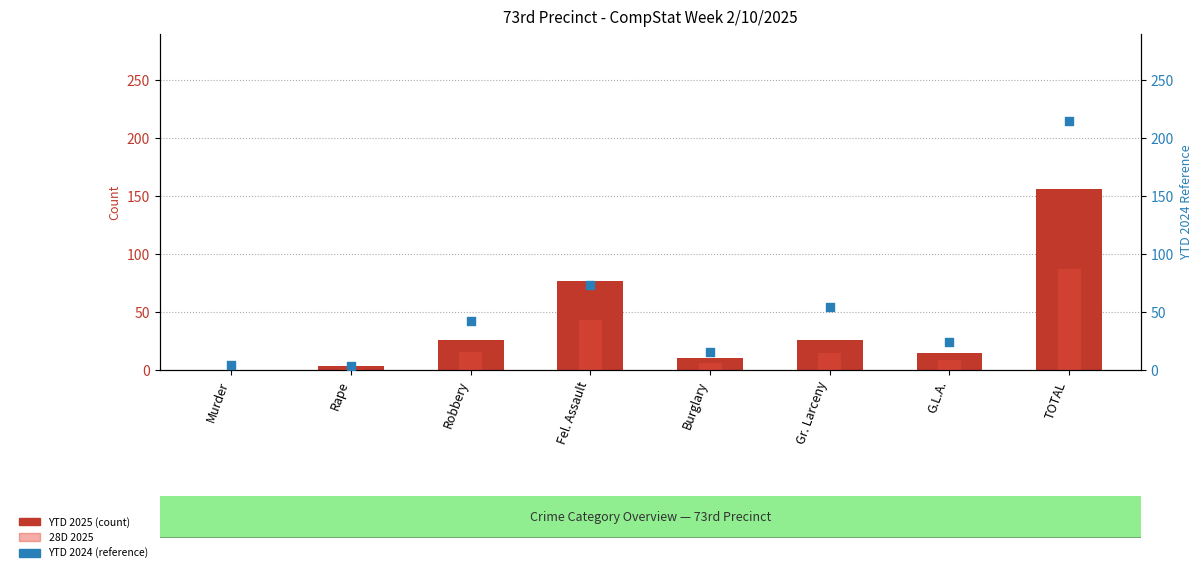

Which series has the largest total across all categories?

YTD 2024